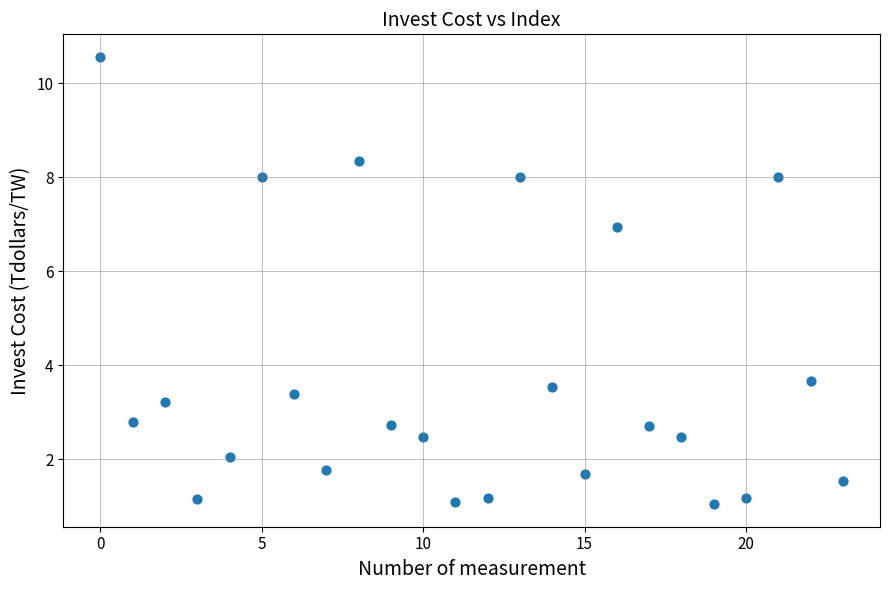

What Y value in the scatter plot is closest to 5?

3.7